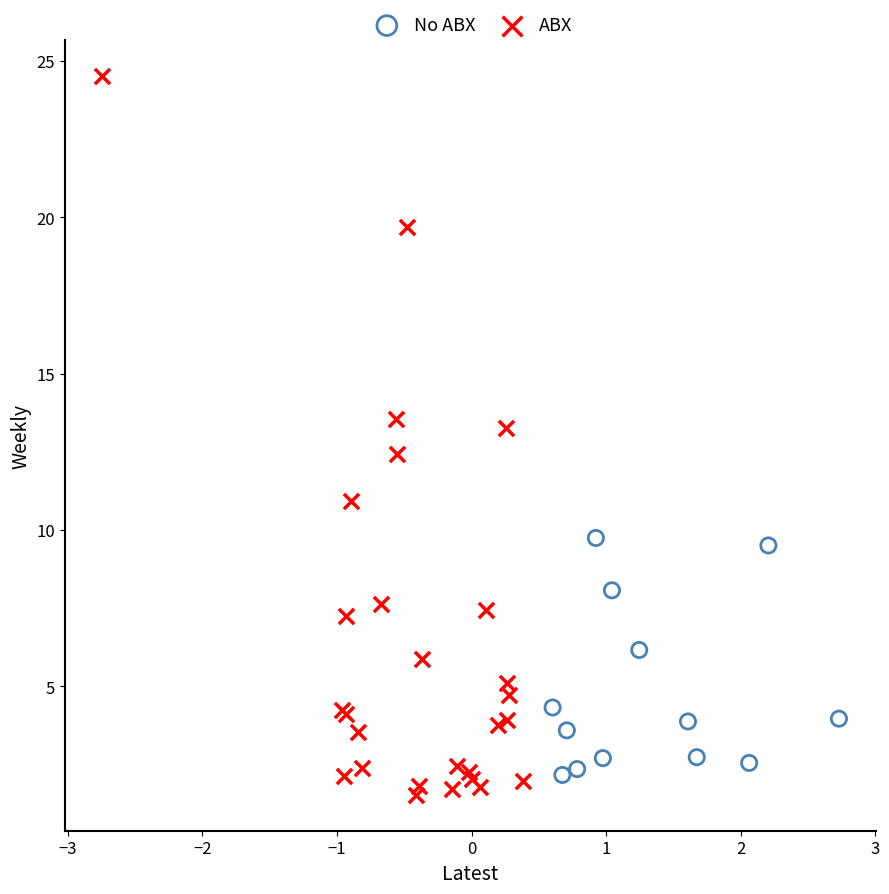

Which series reaches the maximum Y coordinate?

ABX